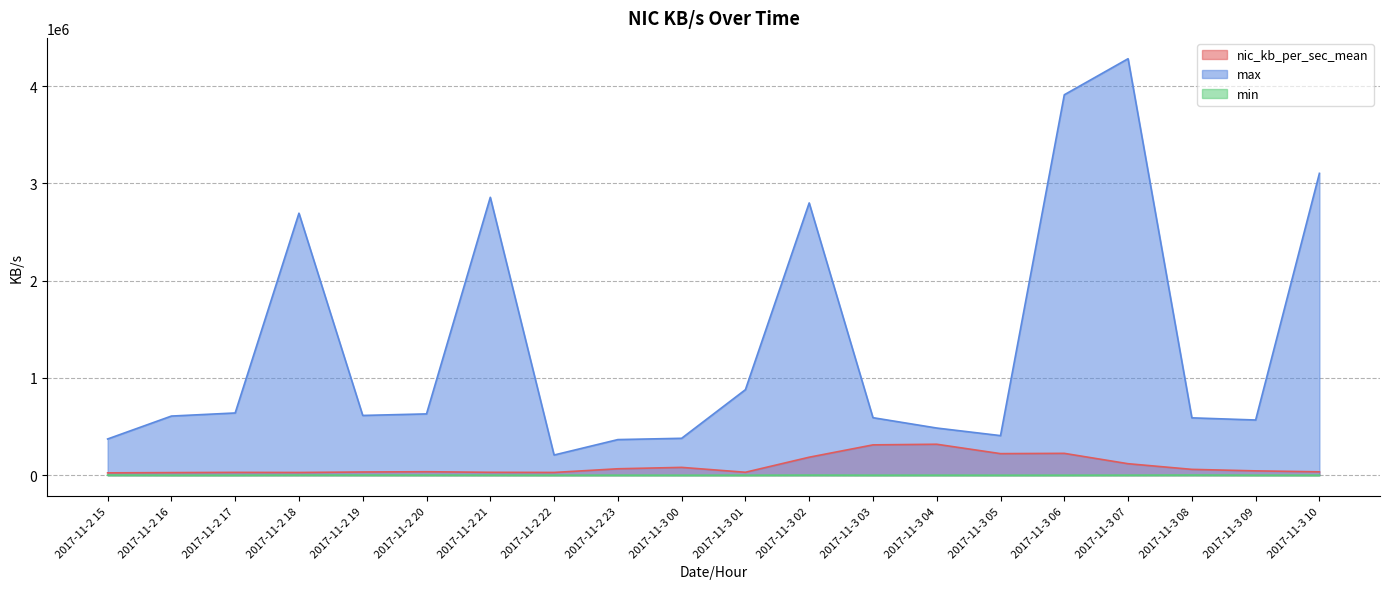

True or false: max and nic_kb_per_sec_mean intersect in this chart.

False